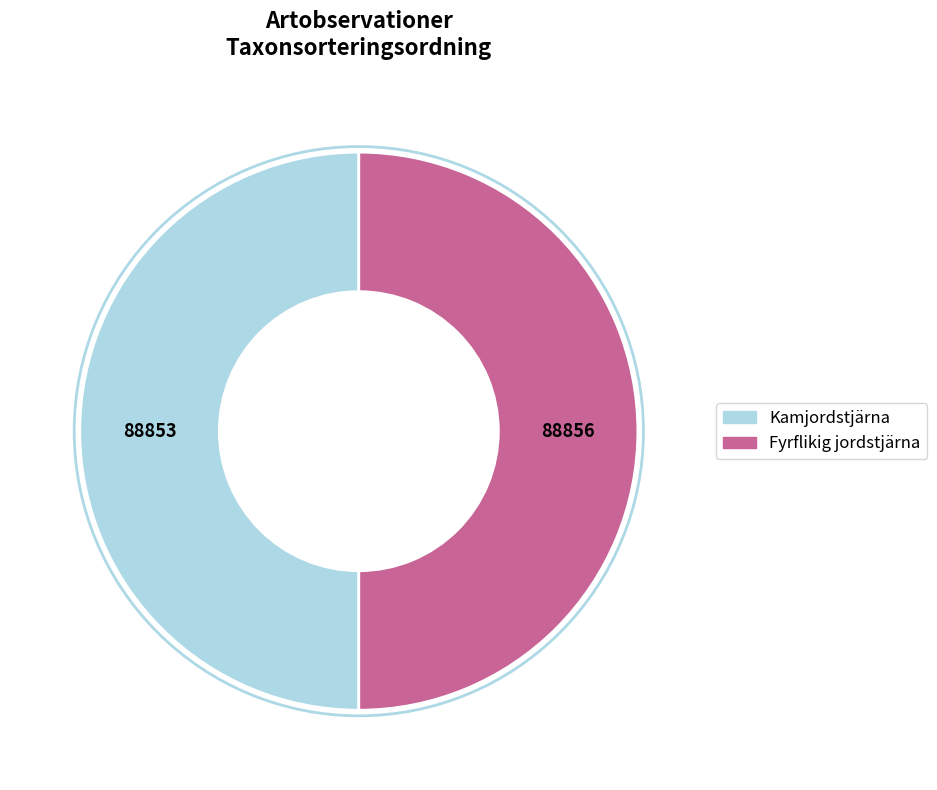

To the nearest percent, what is the average slice percentage?

50%